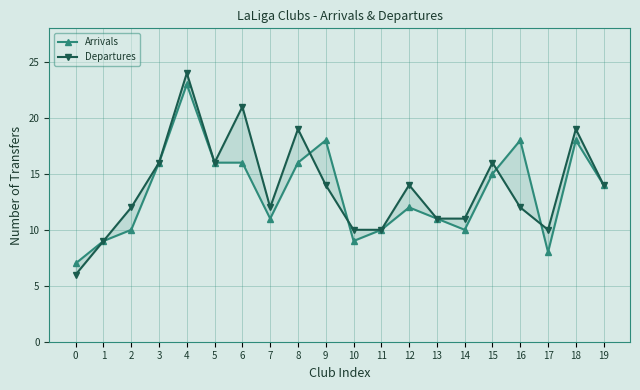

Between 19 and 3, which is larger?

3